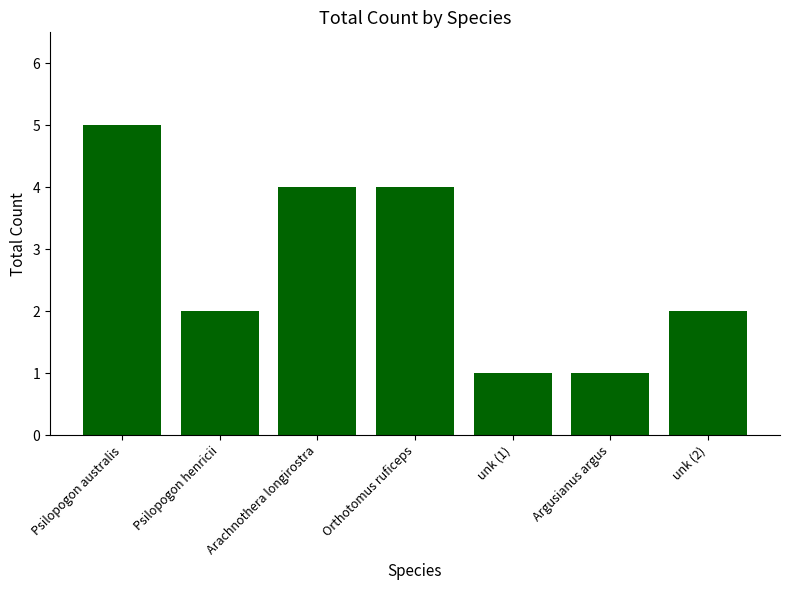

What is the approximate value at Psilopogon australis?

5